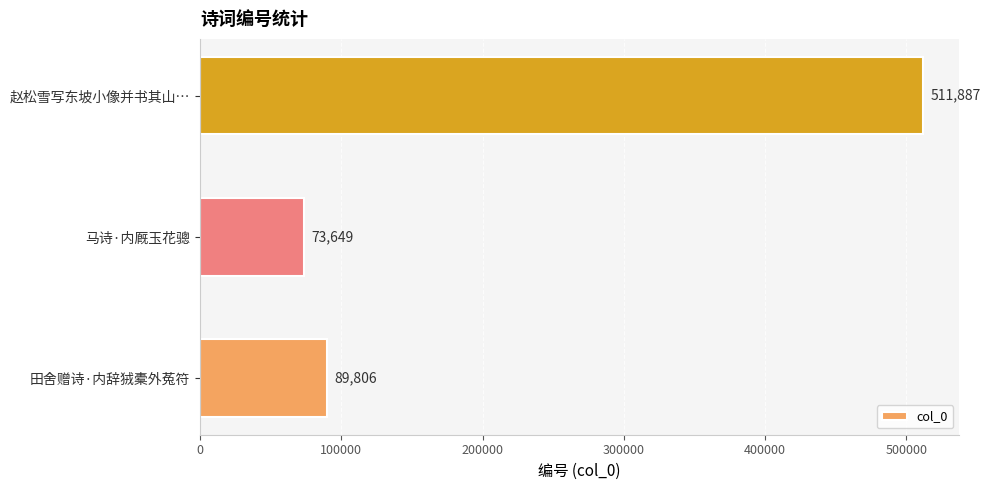

Where is the data nearest to the value 292768?

田舍赠诗·内辞狨橐外菟符